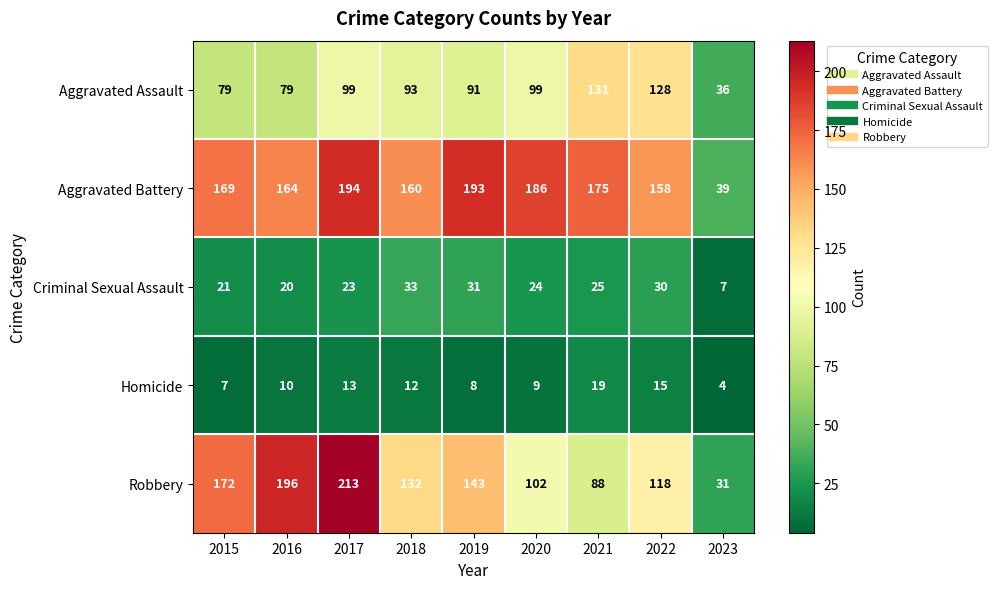

What is the smallest value displayed?

4